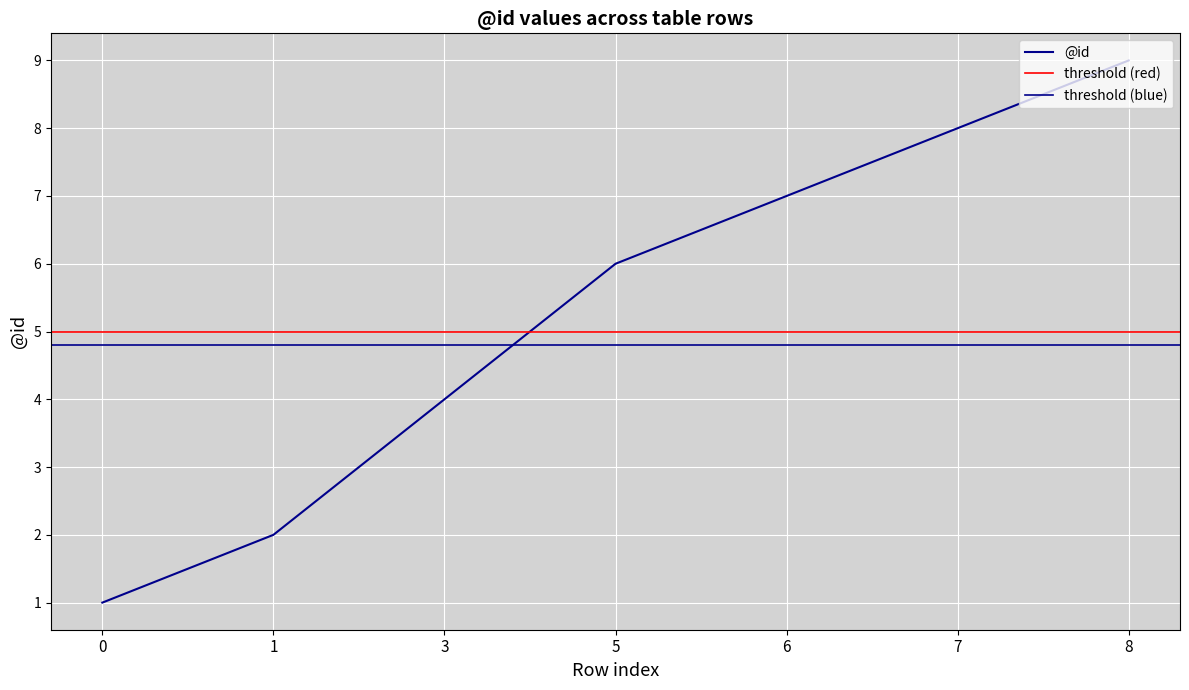

True or false: the data has more than 1 interior local peaks.

False